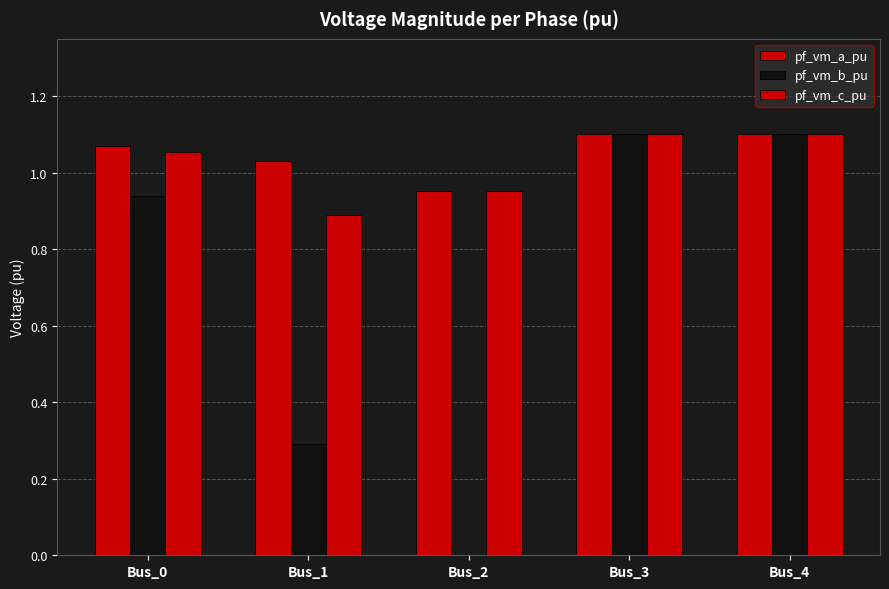

Rank the categories by pf_vm_a_pu value from highest to lowest.

Bus_3, Bus_4, Bus_0, Bus_1, Bus_2